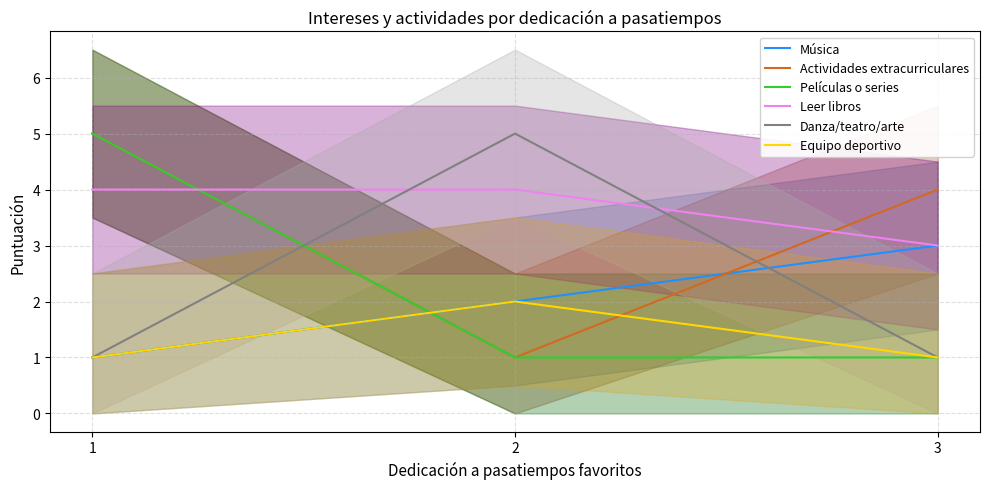

Rank the categories by Danza/teatro/arte value from lowest to highest.

1, 3, 2